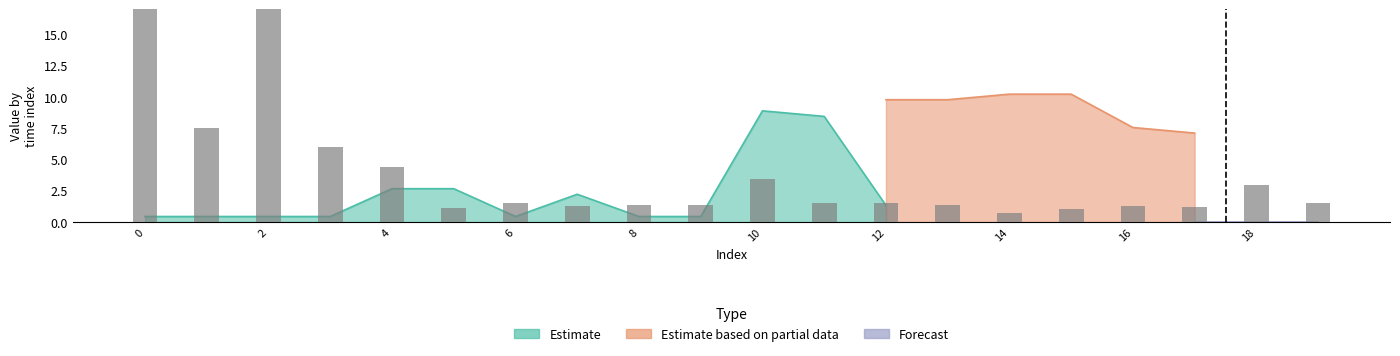

What value does the data have at 12?

1.5